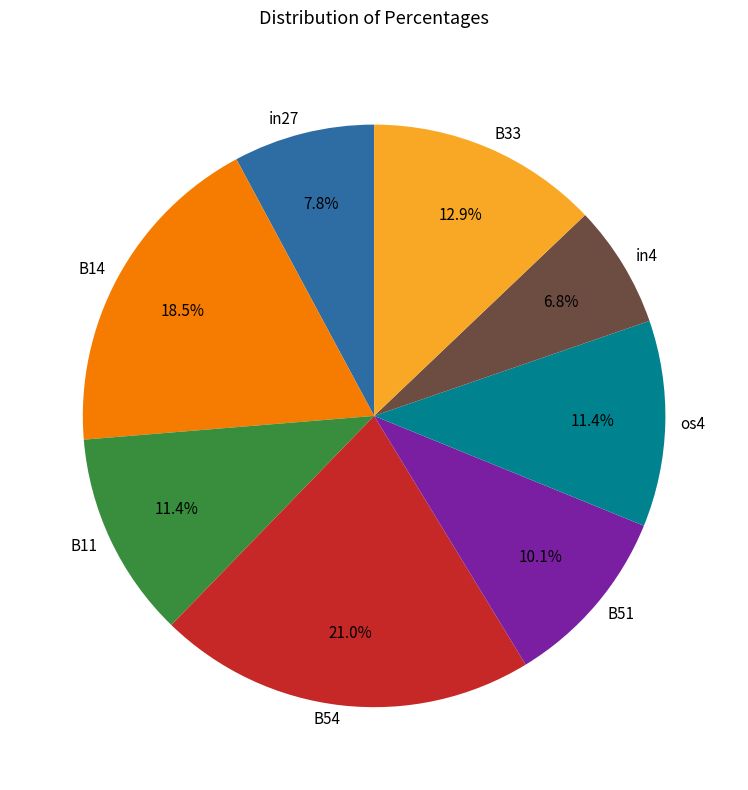

Combined, what portion of the pie is B54 and in4?

27.8%